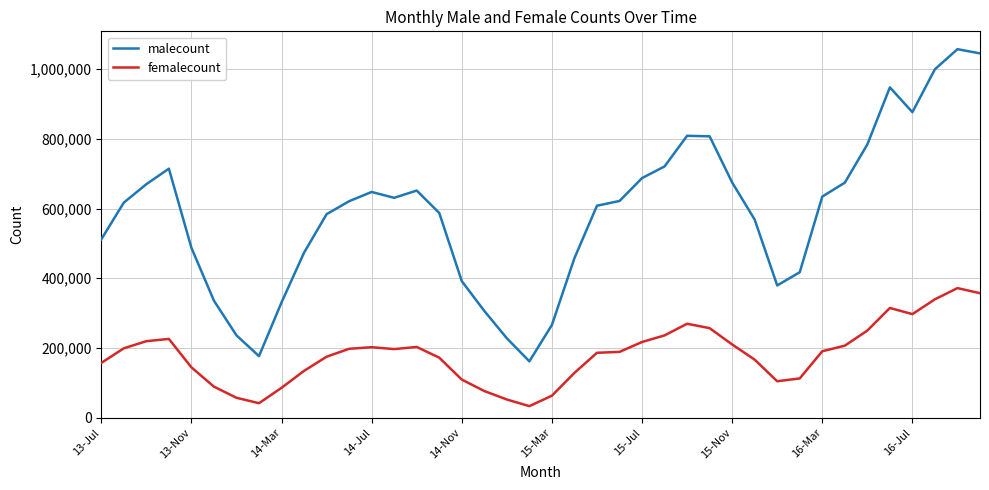

What are all the series names shown in the legend?

malecount, femalecount